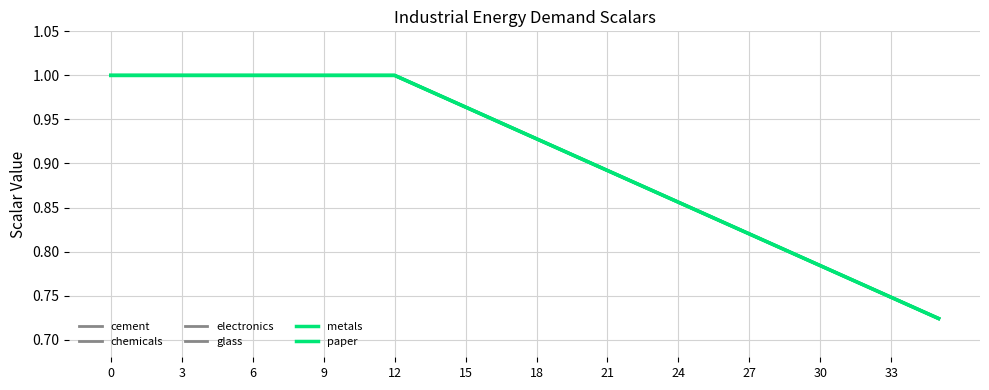

Does the chart have visible grid lines?

Yes